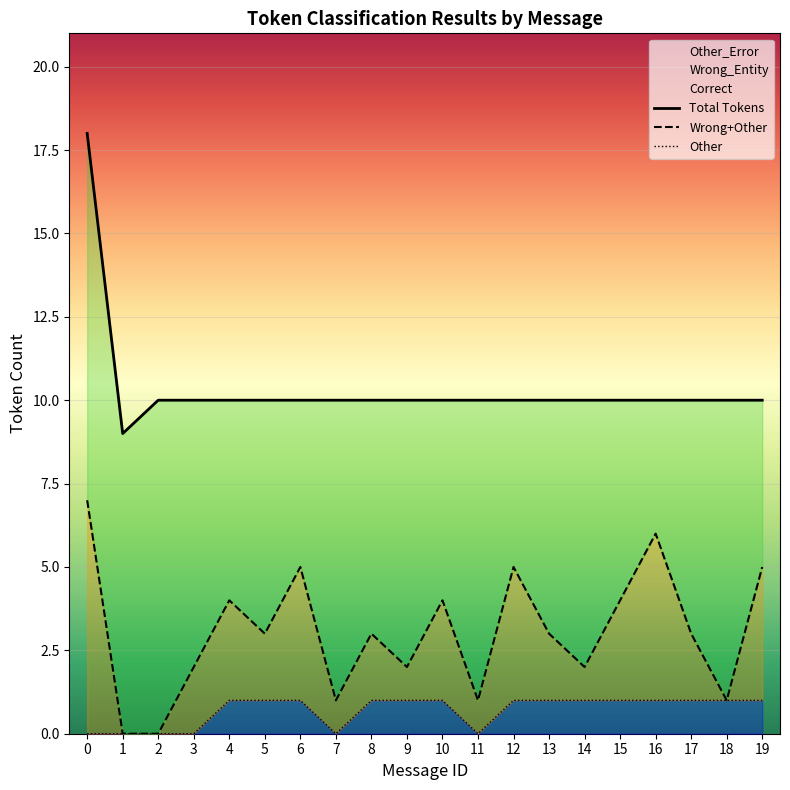

Rank the series by their maximum value, from lowest to highest.

Other, Wrong+Other, Total Tokens